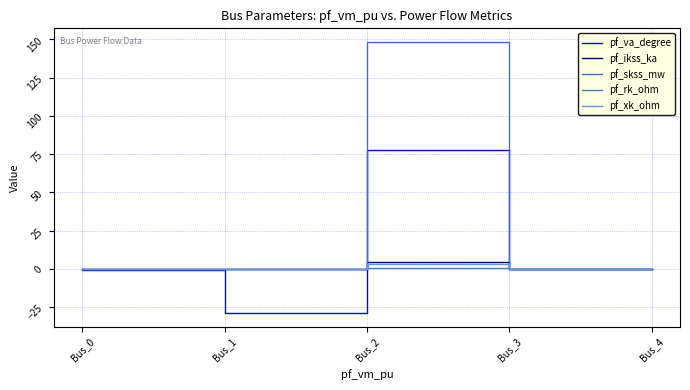

Between Bus_0 and Bus_2, which series saw the biggest shift?

pf_skss_mw